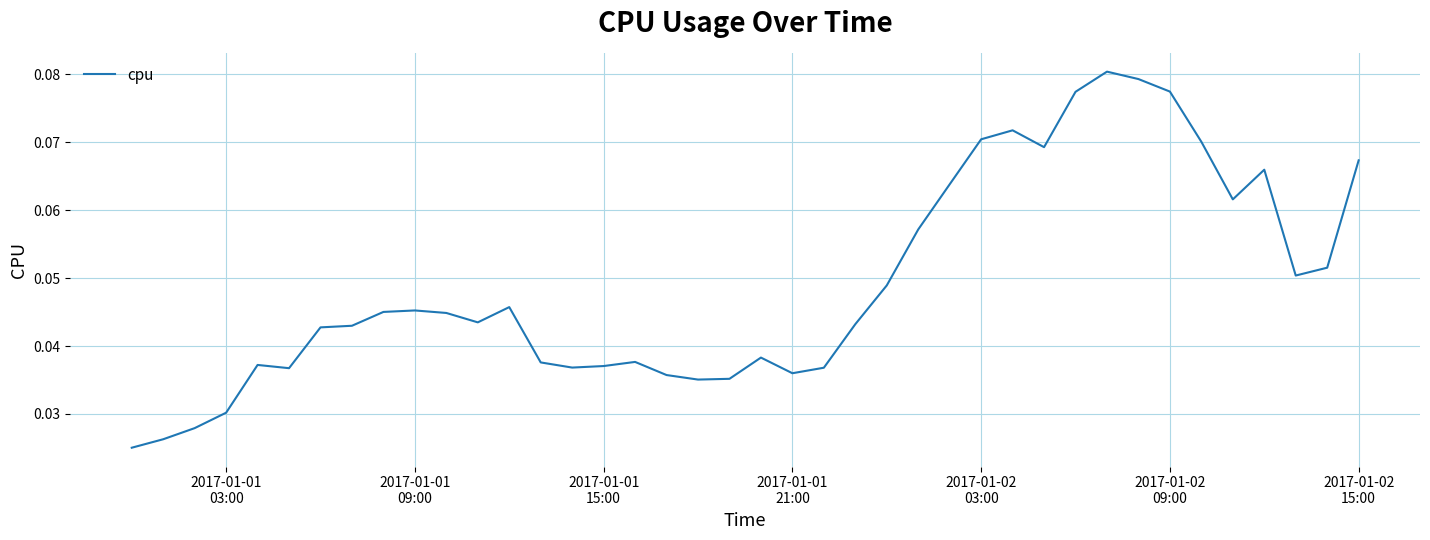

Does the chart have visible grid lines?

Yes